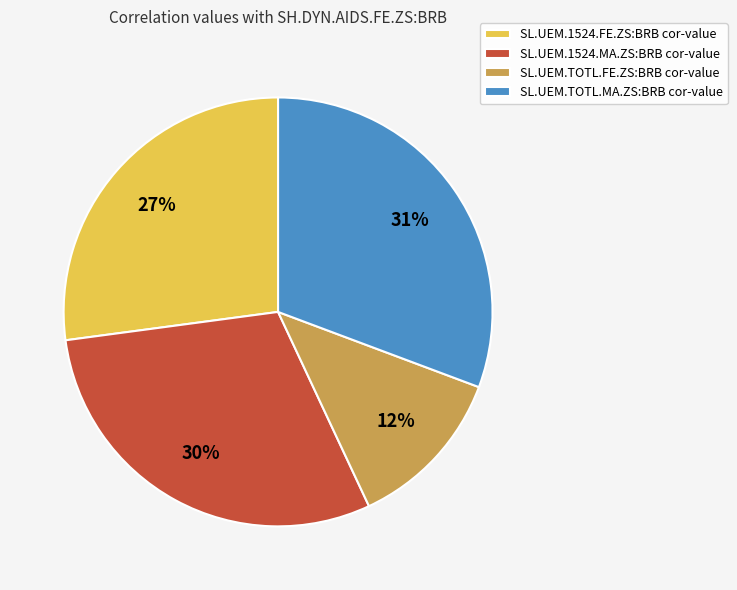

Combined, do SL.UEM.TOTL.FE.ZS:BRB cor-value and SL.UEM.1524.MA.ZS:BRB cor-value account for over 50%?

No